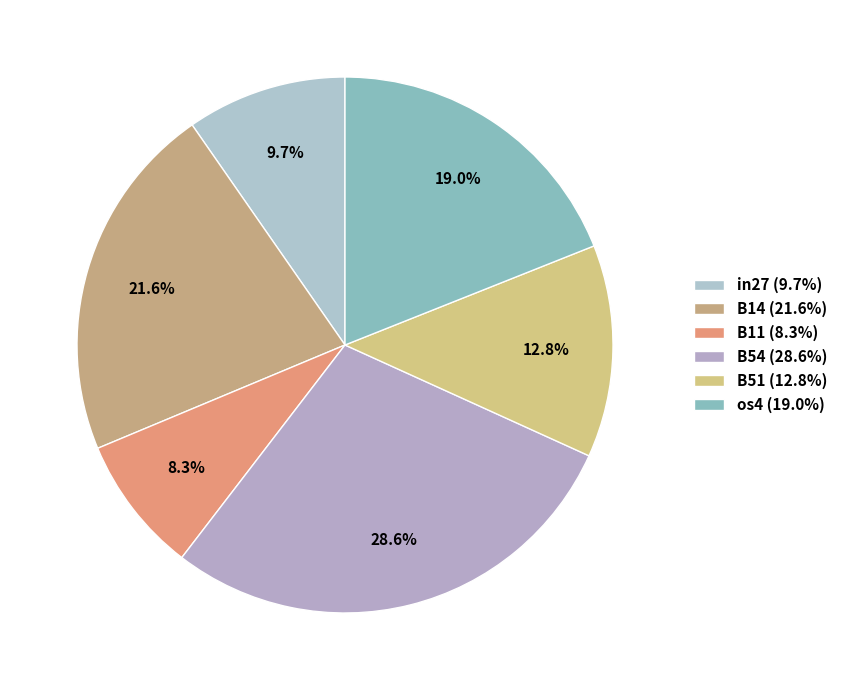

Which slice is the smallest?

B11 (8.3%)